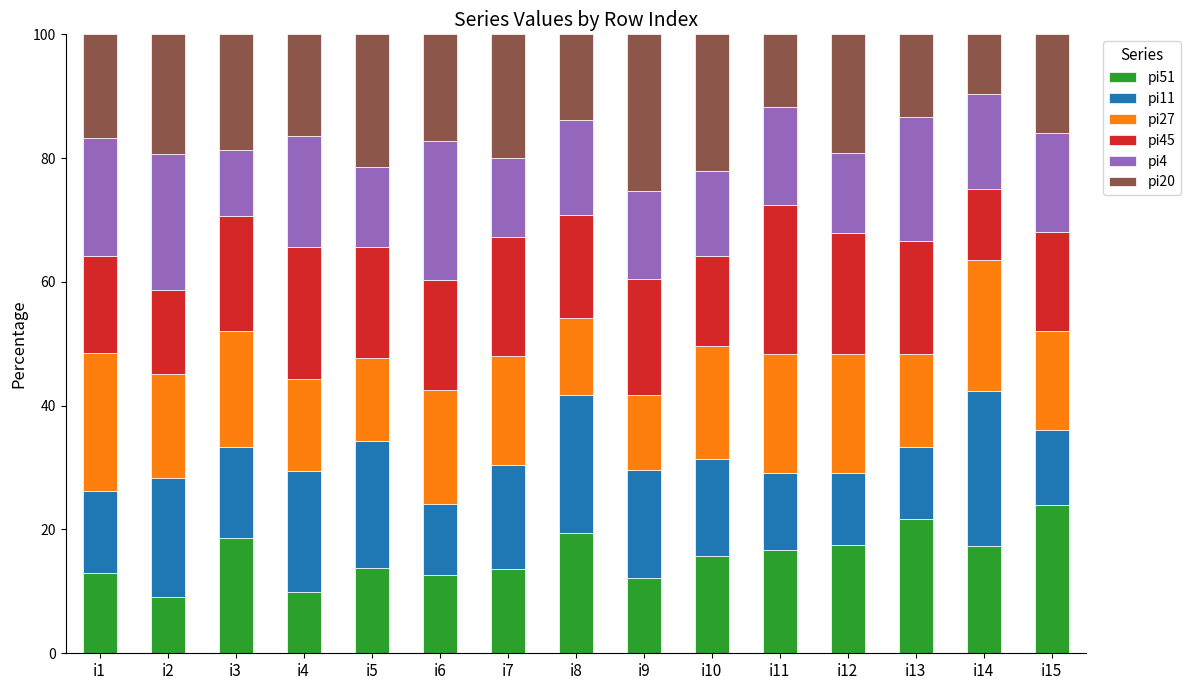

What is the total value across all series at i12?

100.0